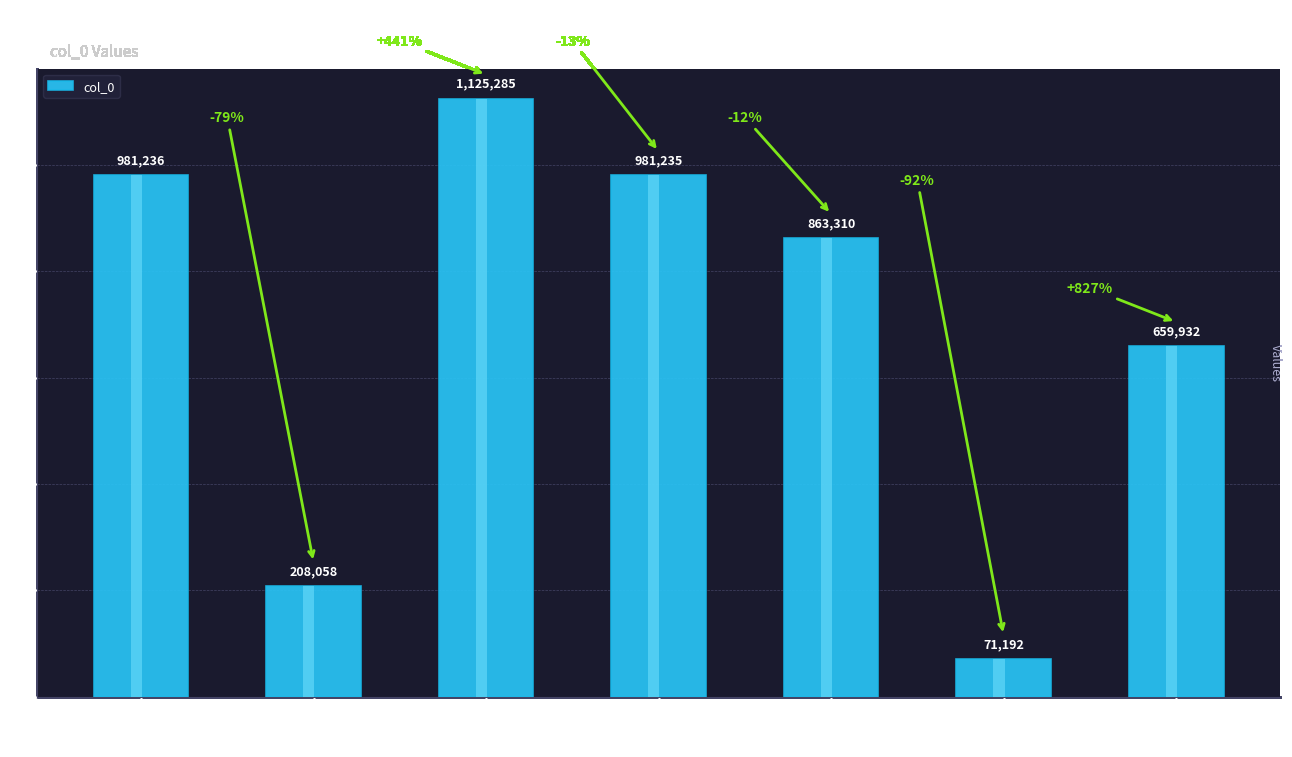

What is the ratio of the value at 恭和御制除夕诗韵 to the value at 奉和圣制除夜 其..?

0.6